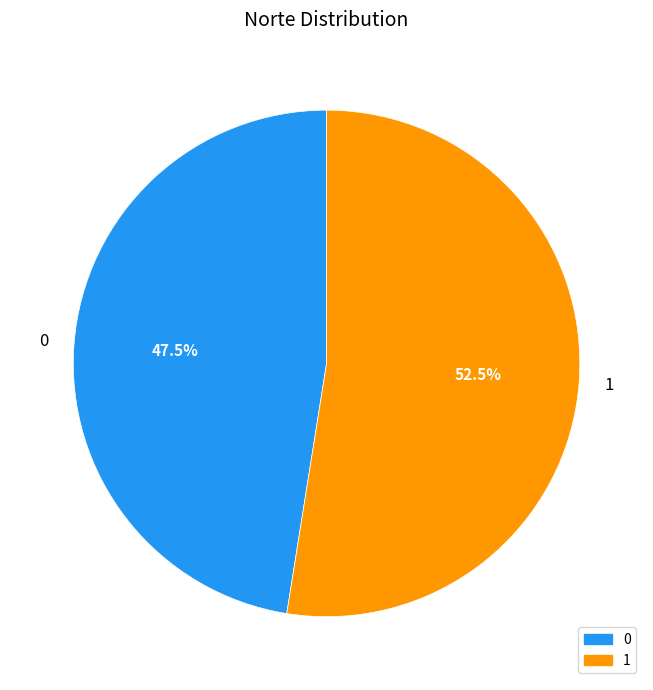

Count the number of slices in the pie.

2